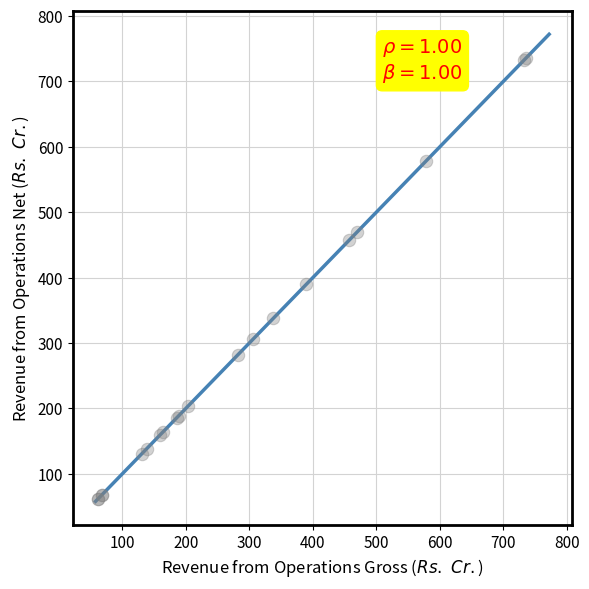

What Y value in the scatter plot is closest to 398?

389.7